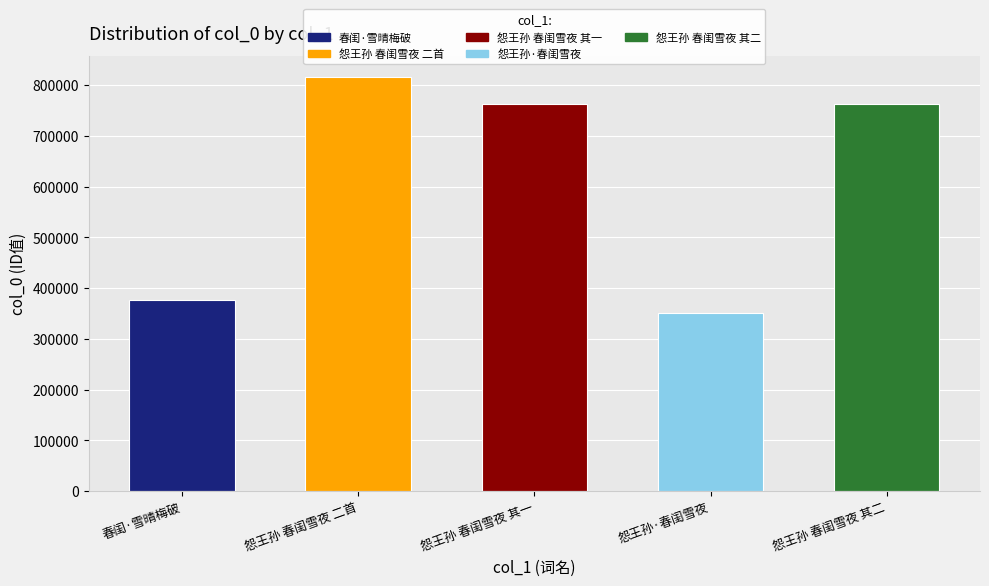

What is the minimum value shown in the chart?

351083